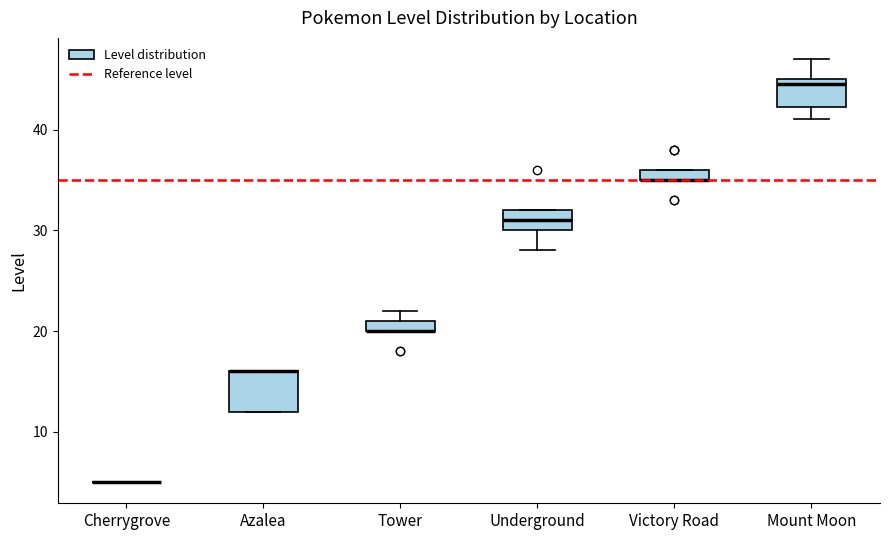

Where is the upper edge of the box for Mount Moon on the y-axis? The values are not printed on the chart, so give them approximately, as read against the axis.

45